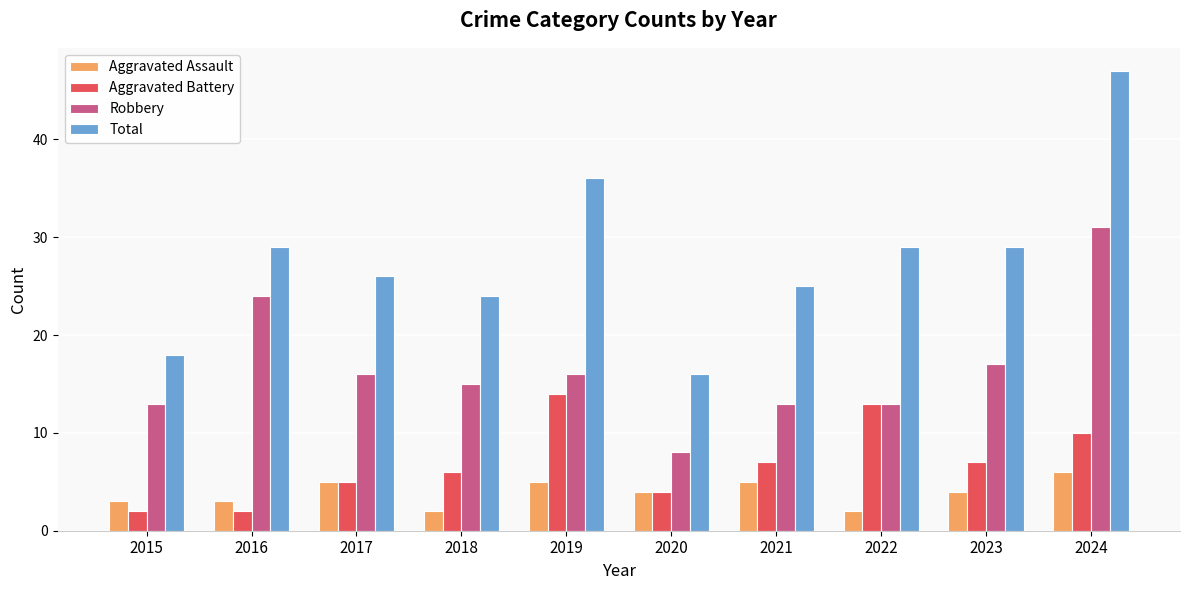

What is the average value of the Aggravated Assault series?

4